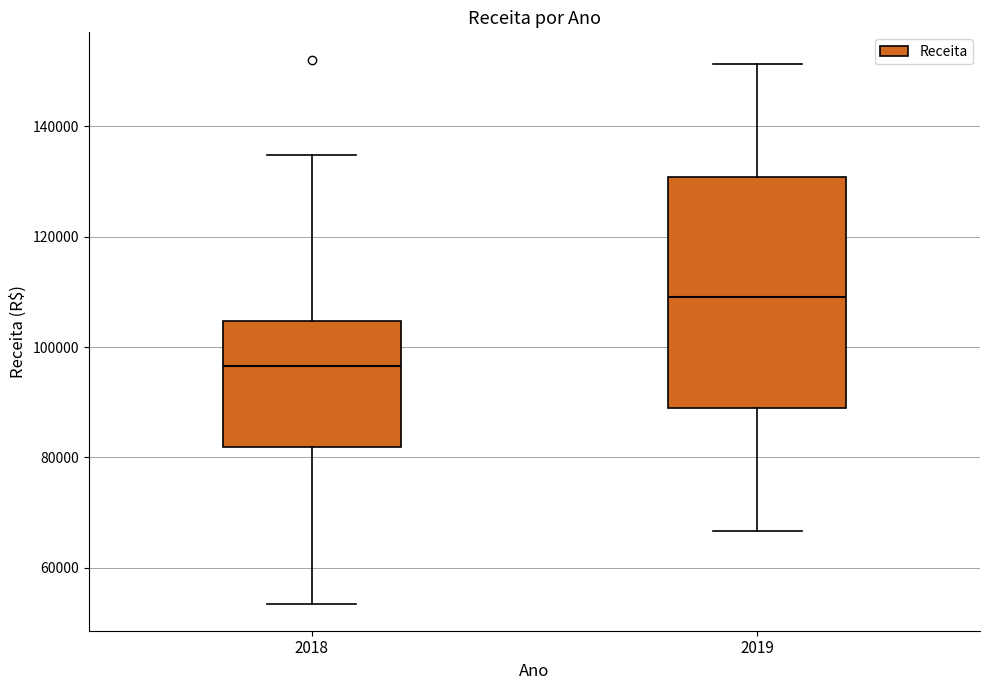

Reading left to right, transcribe this box plot: for each box, give where its median line is, the range the box spans, and where its two whiskers end, as read against the y-axis. The values are not printed on the chart, so give them approximately, as read against the axis.

2018: median 96000, box 82000 to 104000, whiskers 54000 to 134000
2019: median 108000, box 90000 to 130000, whiskers 66000 to 152000